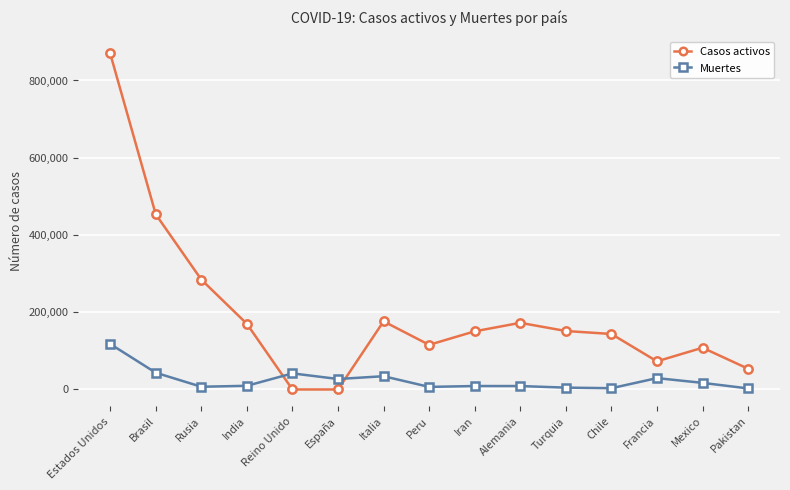

Is the value of Muertes at Mexico greater than the value of Casos activos at Rusia?

No